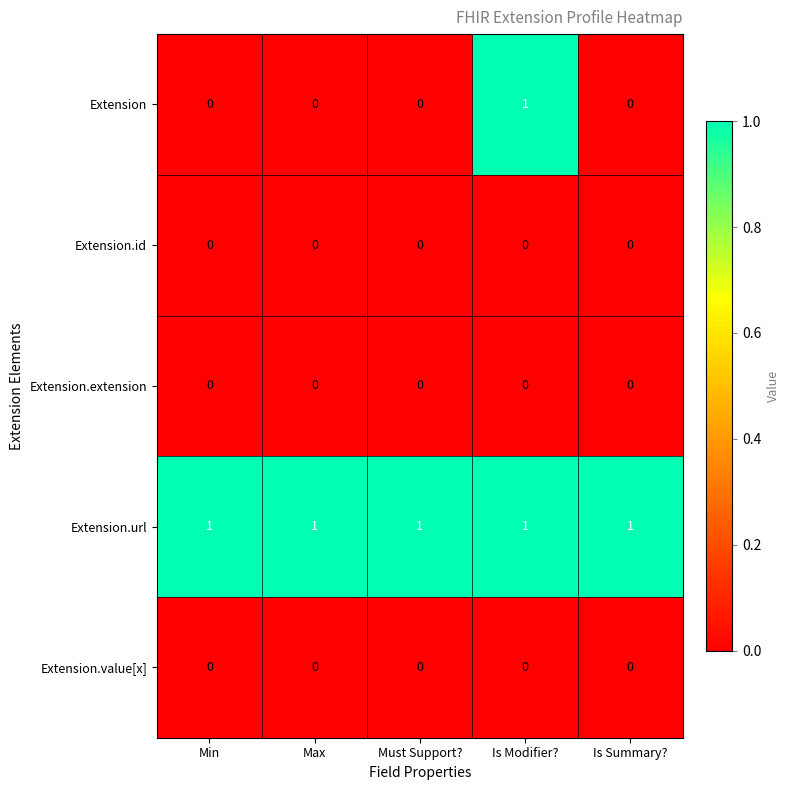

Which series has the widest spread of values?

Extension